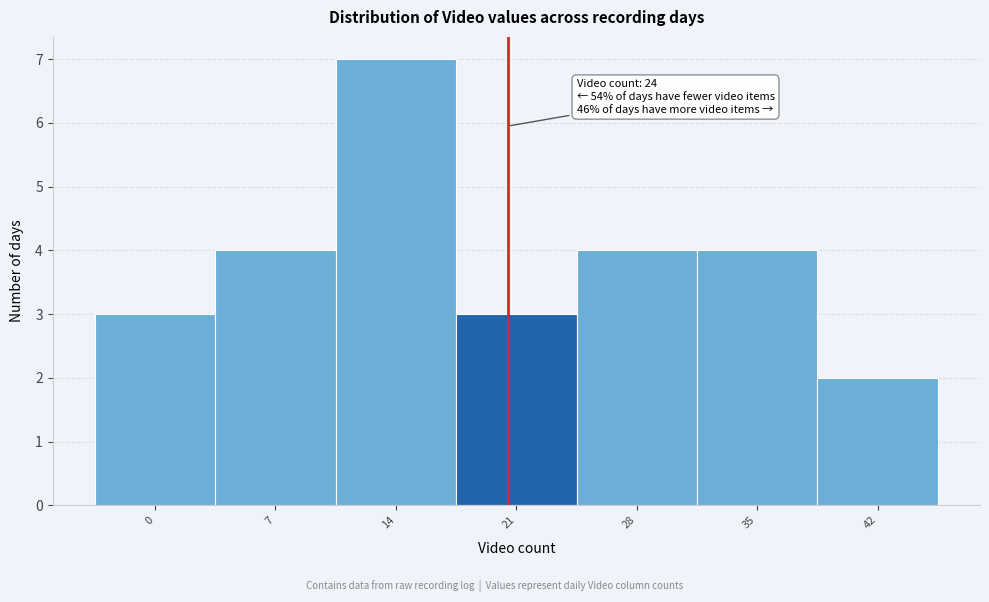

Reading left to right, extract all data points from this chart.

3	4	7	3	4	4	2